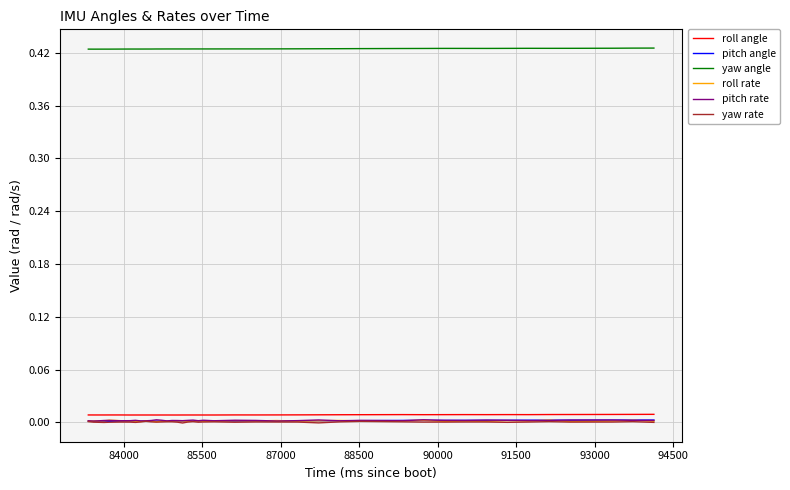

True or false: yaw angle and roll rate cross at least once.

False